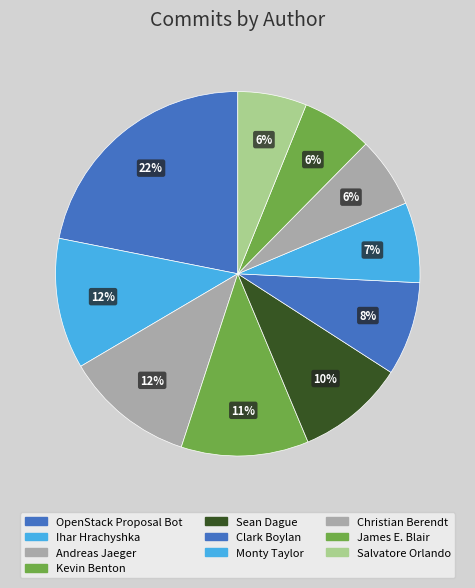

Approximately how many times larger is the value at Christian Berendt compared to Kevin Benton?

0.6